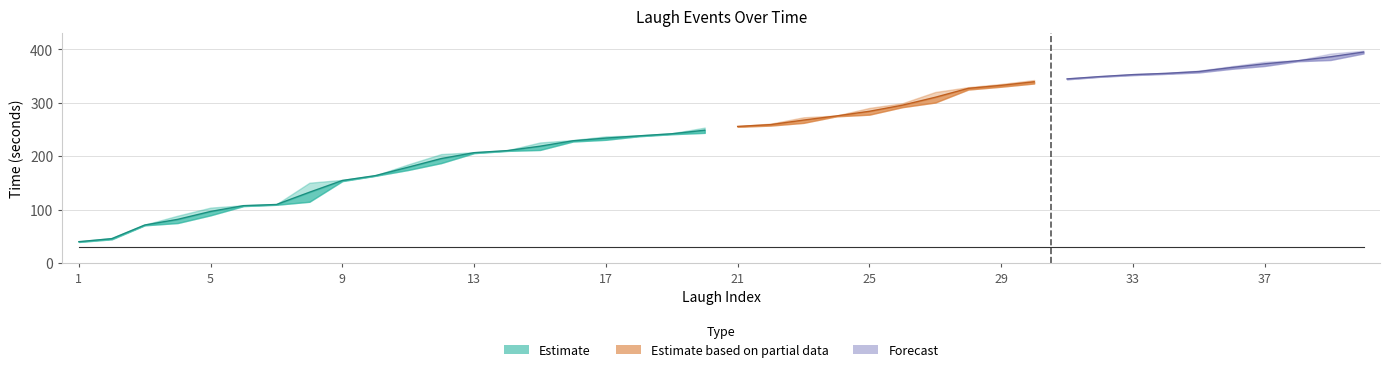

Reading left to right, extract all data points from this chart.

start: 39.4	44.3	70.5	74.8	89.3	106.5	109.0	114.7	153.3	163.2	174.2	187.1	205.7	209.9	211.7	227.4	230.7	237.3	241.1	243.7	255.0	257.3	262.4	274.6	277.8	291.8	300.5	324.8	330.1	336.1	343.9	348.6	351.8	354.1	356.8	363.6	368.9	377.7	380.1	392.3
end: 40.4	46.8	71.7	88.6	103.7	108.2	110.1	150.3	155.7	163.9	184.7	203.9	207.4	210.9	225.7	230.2	237.1	238.8	242.9	253.5	256.4	260.9	272.8	276.1	290.4	299.1	320.2	329.2	335.2	342.6	345.5	349.5	353.6	356.0	360.2	368.6	377.0	379.6	392.2	397.6
duration: 0.7	0.7	0.7	0.7	0.7	0.7	0.7	0.7	0.7	0.7	0.7	0.7	0.7	0.7	0.7	0.7	0.7	0.7	0.7	0.7	0.7	0.7	0.7	0.7	0.7	0.7	0.7	0.7	0.7	0.7	0.7	0.7	0.7	0.7	0.7	0.7	0.7	0.7	0.7	0.7
threshold: 0.3	0.3	0.3	0.3	0.3	0.3	0.3	0.3	0.3	0.3	0.3	0.3	0.3	0.3	0.3	0.3	0.3	0.3	0.3	0.3	0.3	0.3	0.3	0.3	0.3	0.3	0.3	0.3	0.3	0.3	0.3	0.3	0.3	0.3	0.3	0.3	0.3	0.3	0.3	0.3